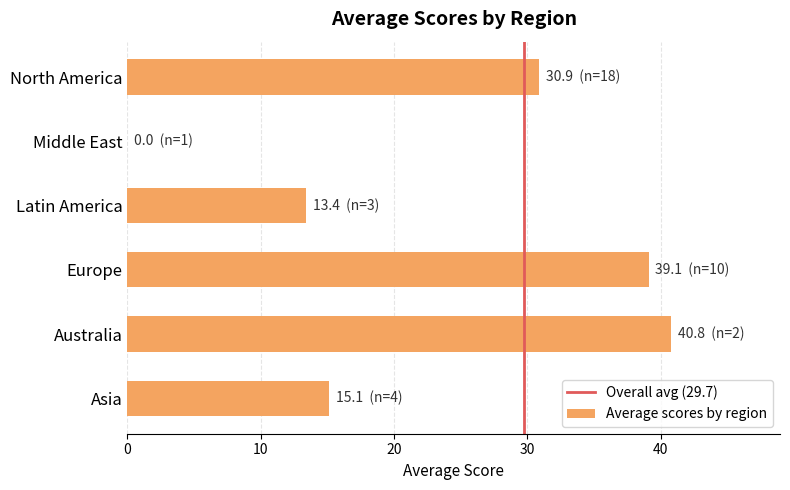

What is the sum of the values at Latin America and Middle East?

13.4